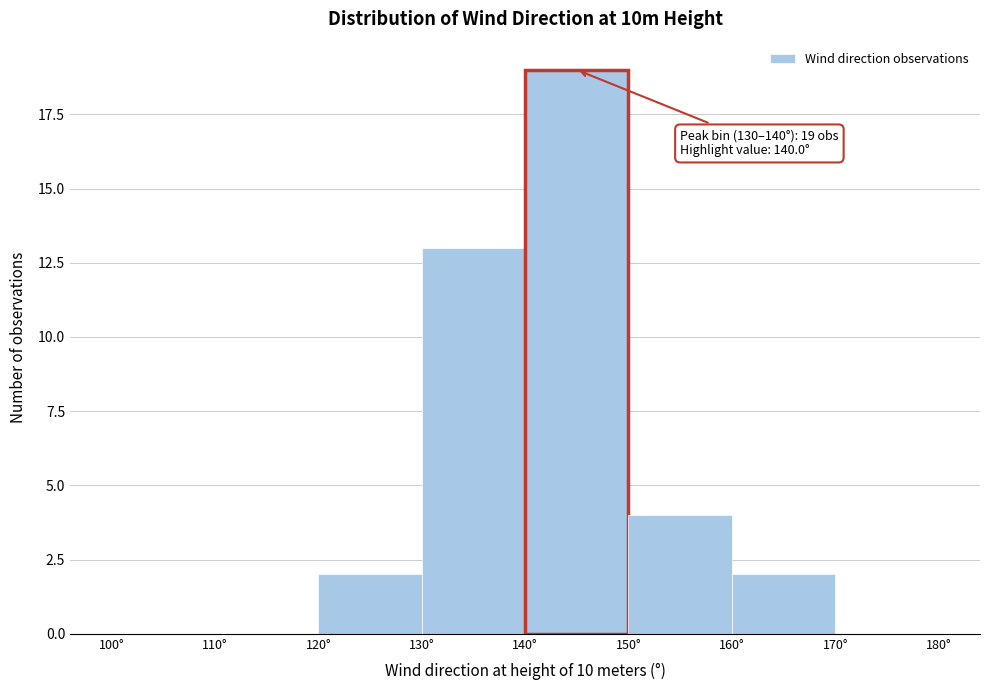

Which range on the x-axis has the tallest bar?

140 to 150